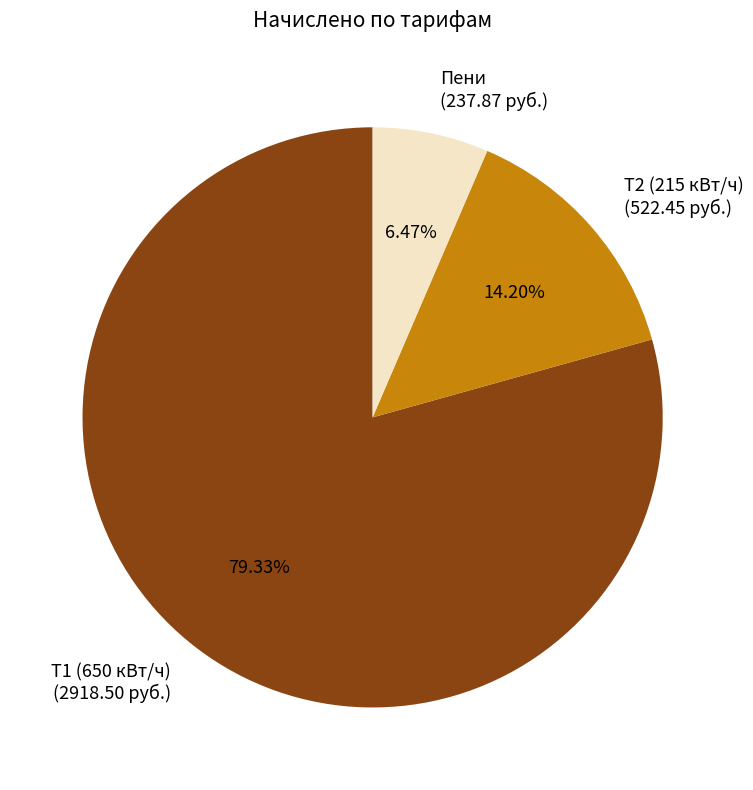

Is there any slice that represents more than half of the pie?

Yes